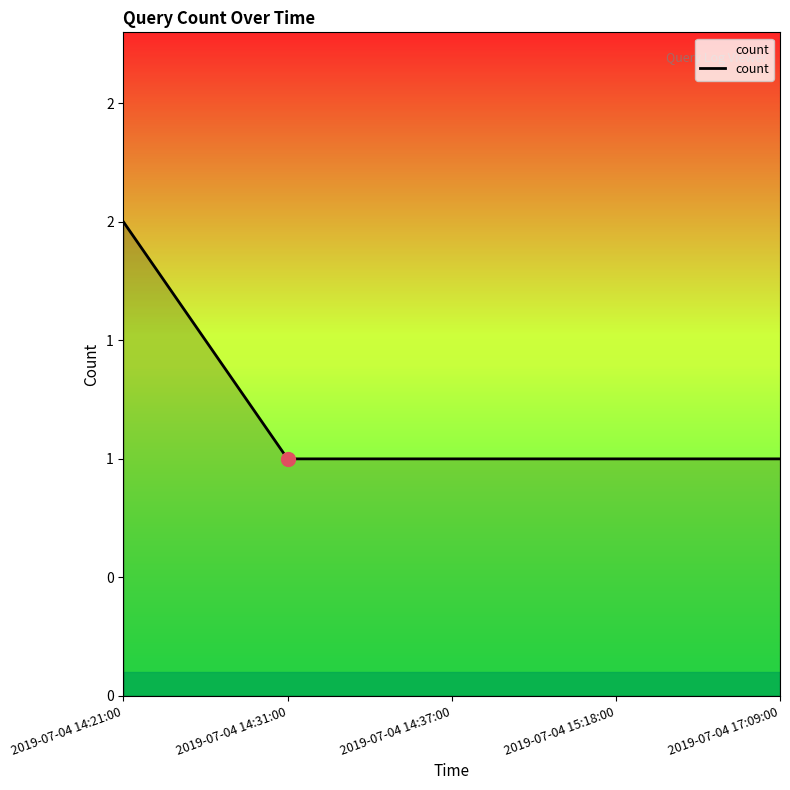

Does the chart display data point markers on the line(s)?

No